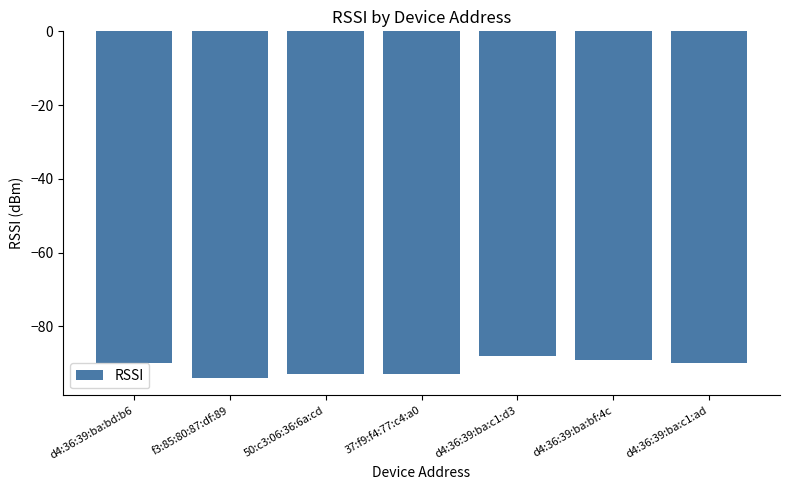

What is the difference between the values at 37:f9:f4:77:c4:a0 and d4:36:39:ba:c1:ad?

3